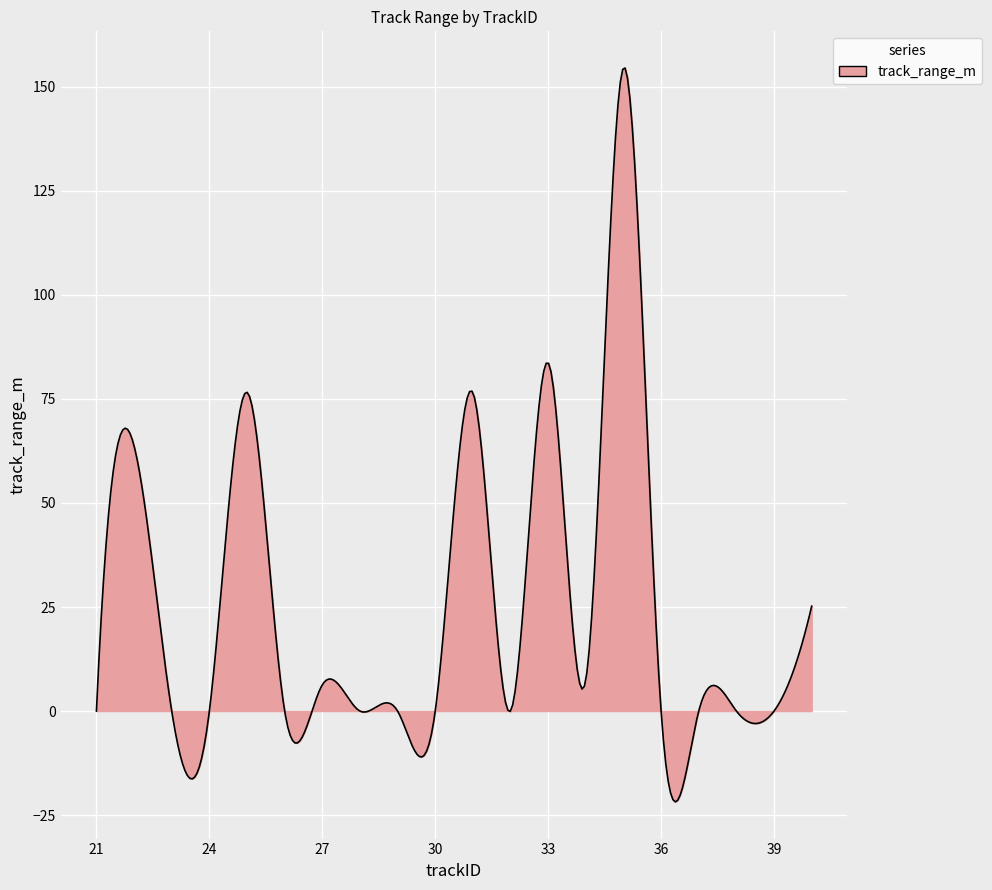

What is the greatest value displayed?

154.5